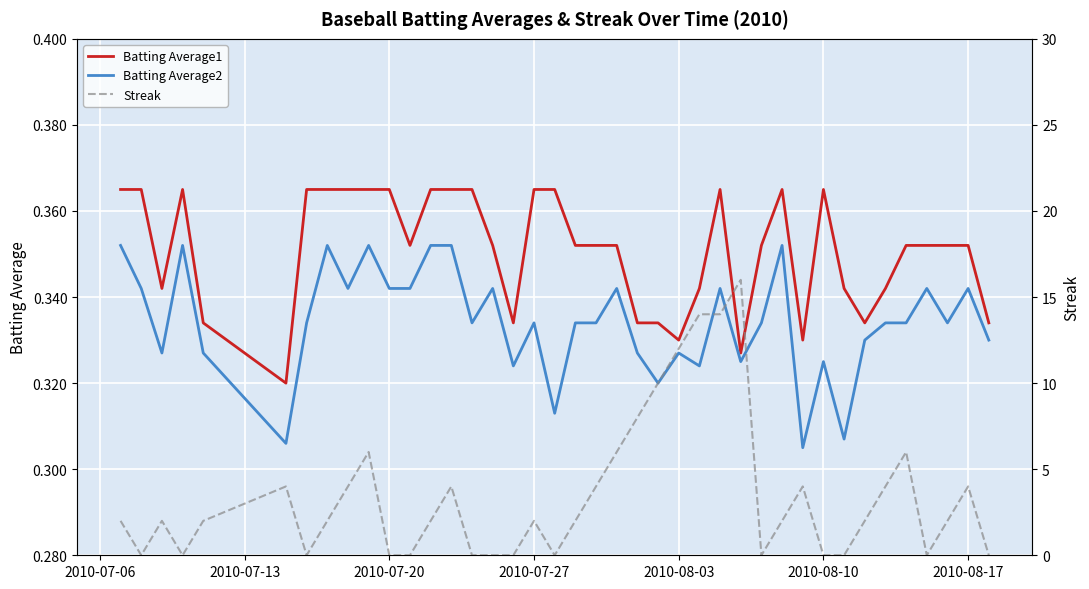

Is this an area chart (filled region under the line)?

No